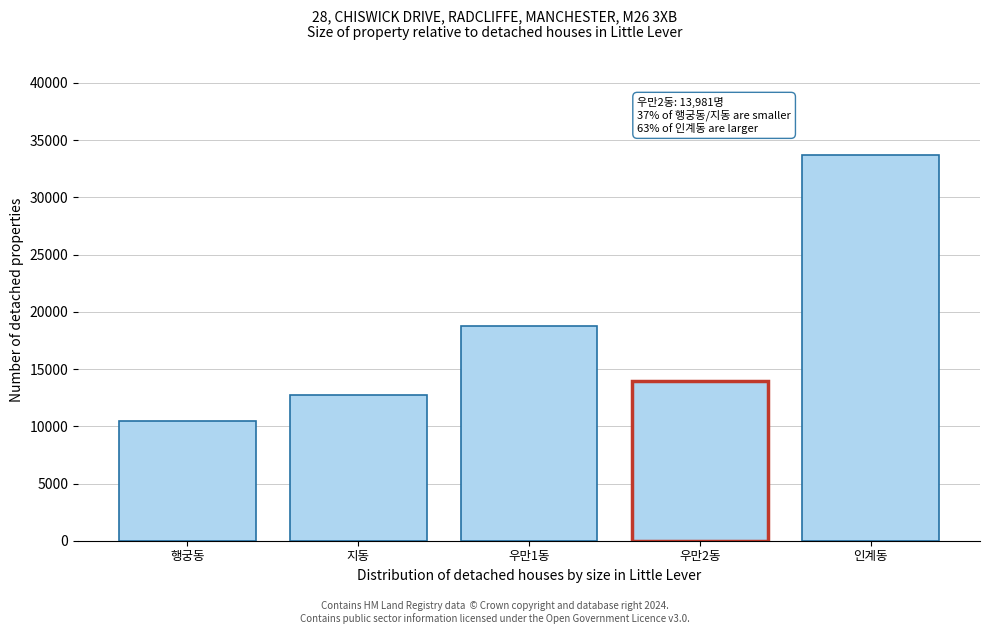

Reading left to right, transcribe all the data shown in this chart.

행궁동=10443	지동=12762	우만1동=18799	우만2동=13981	인계동=33731